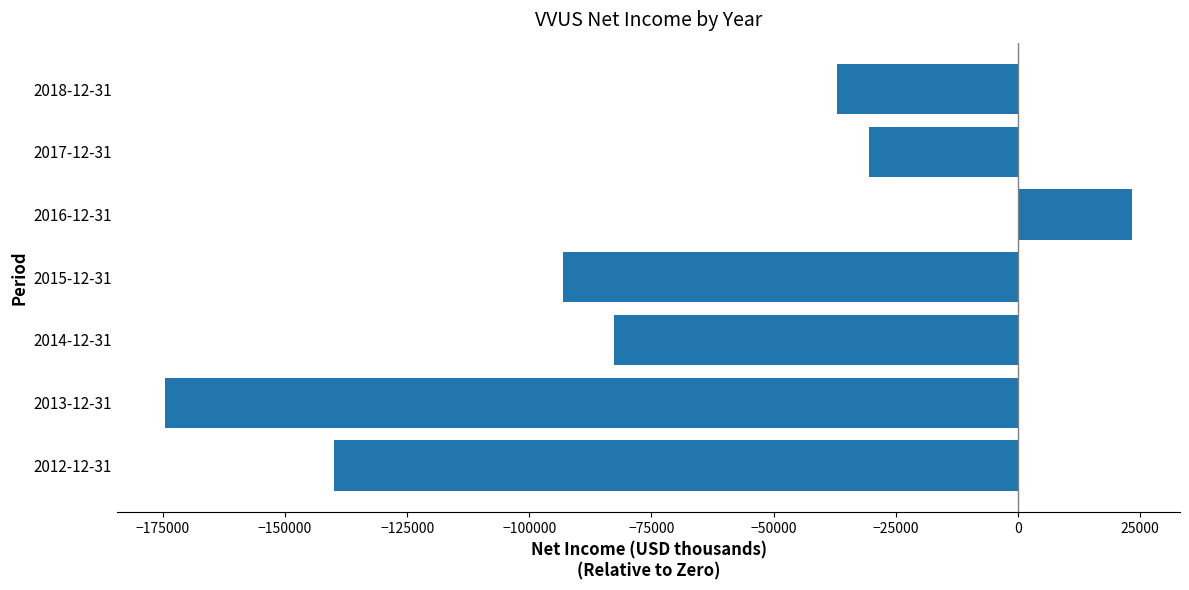

At which label is the value closest to -75600?

2014-12-31